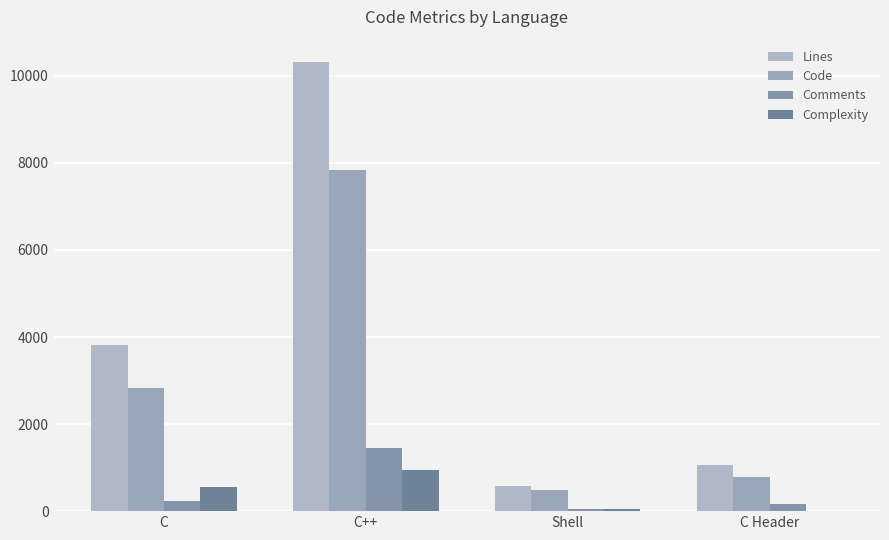

What is the maximum value for Comments?

1444